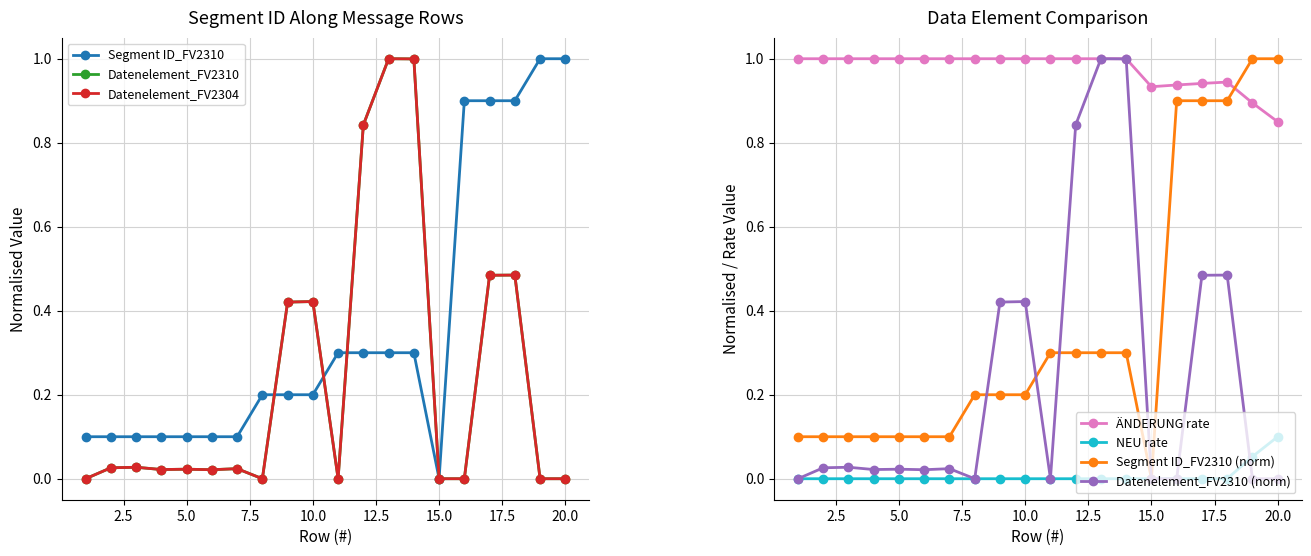

True or false: Datenelement_FV2310 and Datenelement_FV2304 cross at least once.

False